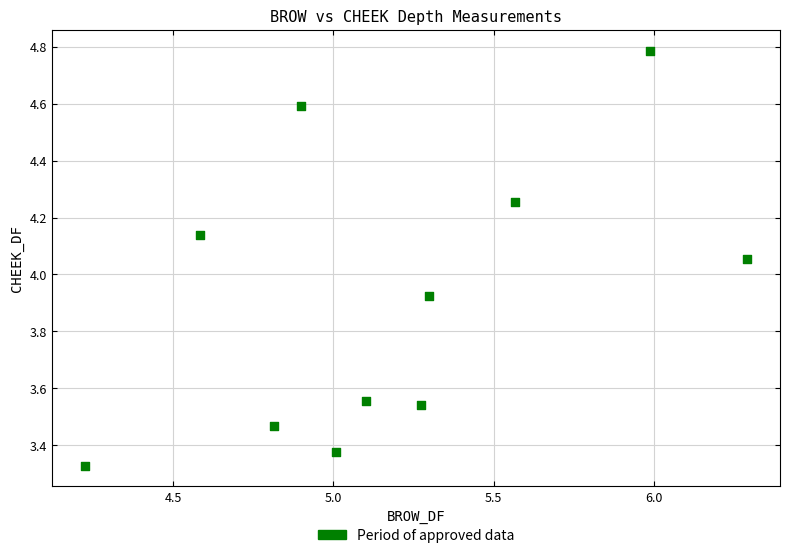

What is the average X value?

5.2